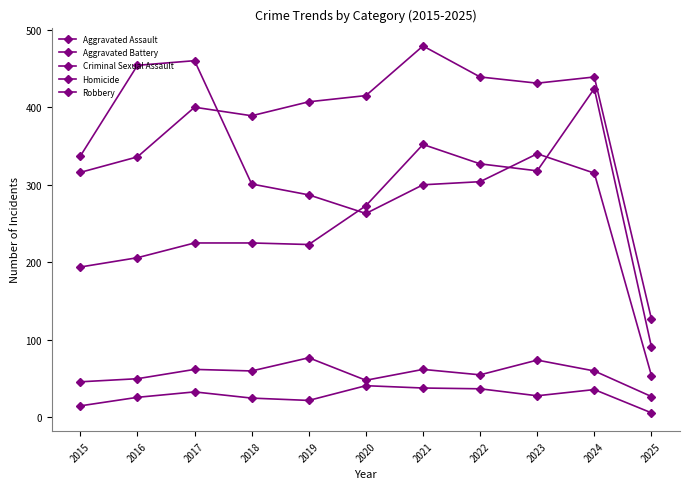

Is this an area chart (filled region under the line)?

No